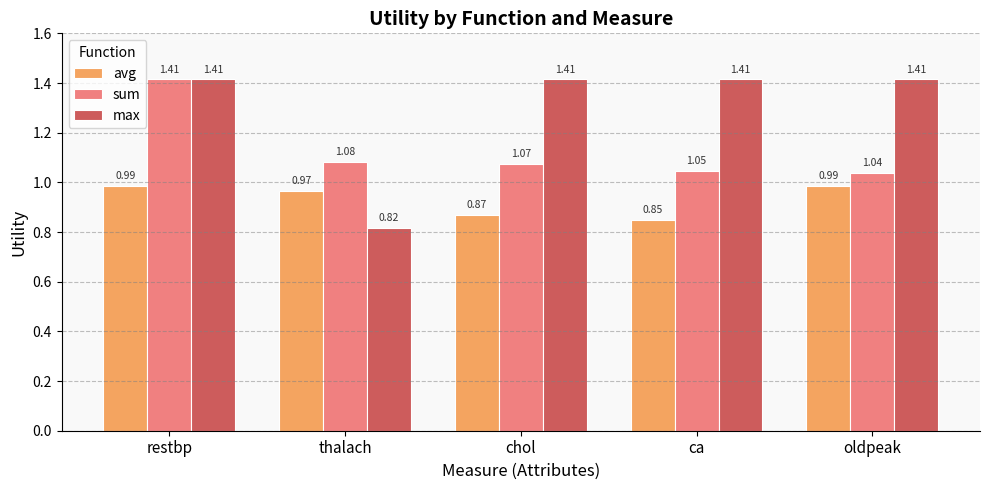

Which series has the widest spread of values?

max